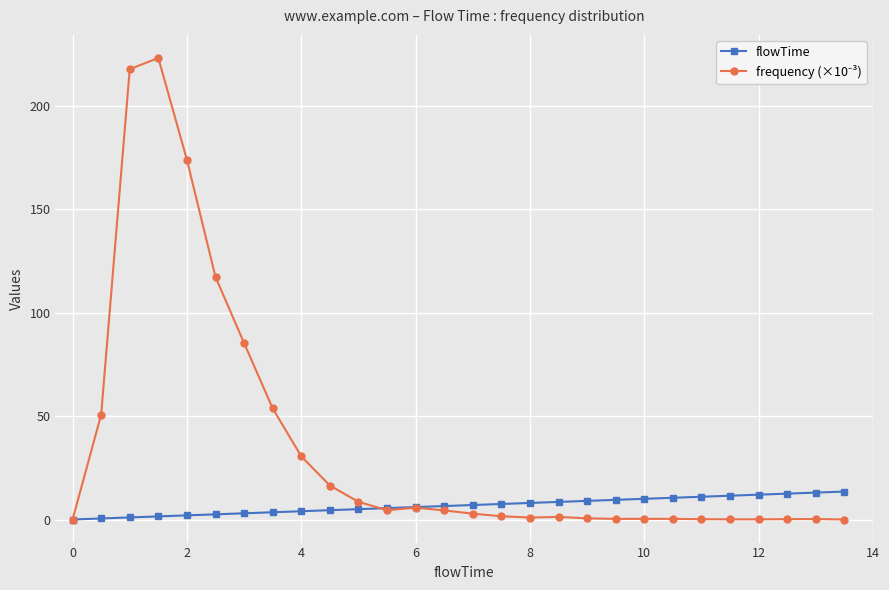

At how many categories does at least one series exceed 129?

3